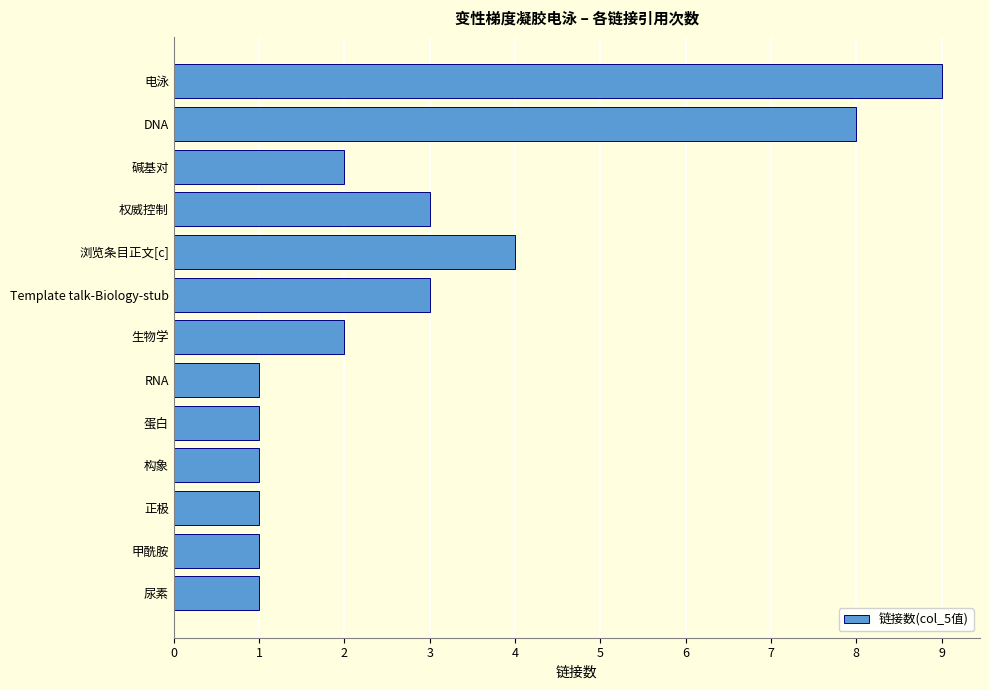

Between Template talk-Biology-stub and 尿素, which is larger?

Template talk-Biology-stub